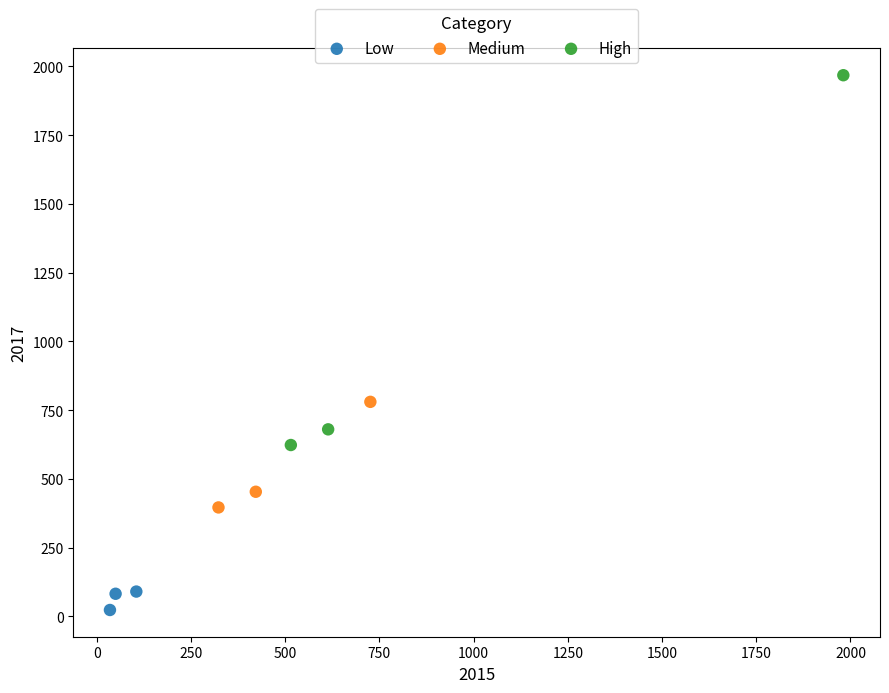

What are all the series names shown in the legend?

Low, Medium, High